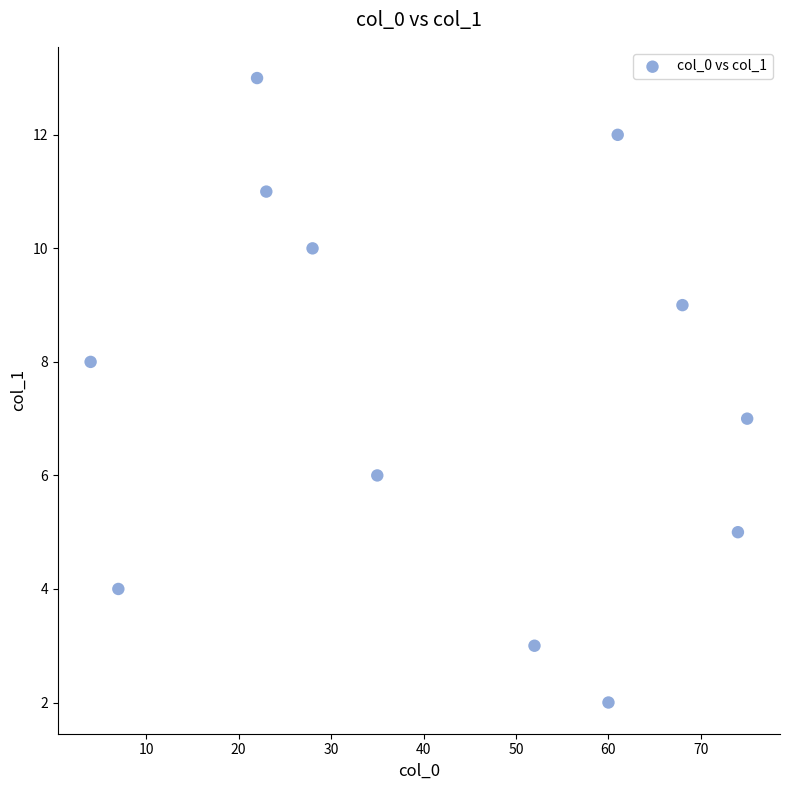

What is the range of Y values (max minus min)?

11.0